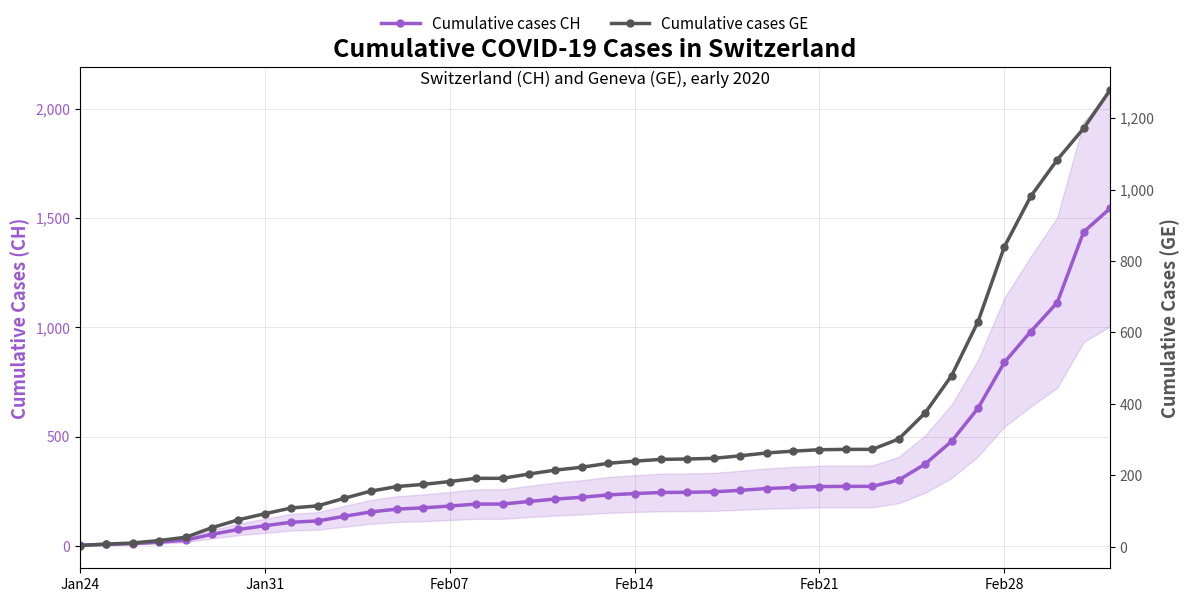

What is the difference between the maximum and minimum values in the Cumulative cases GE series?

1274